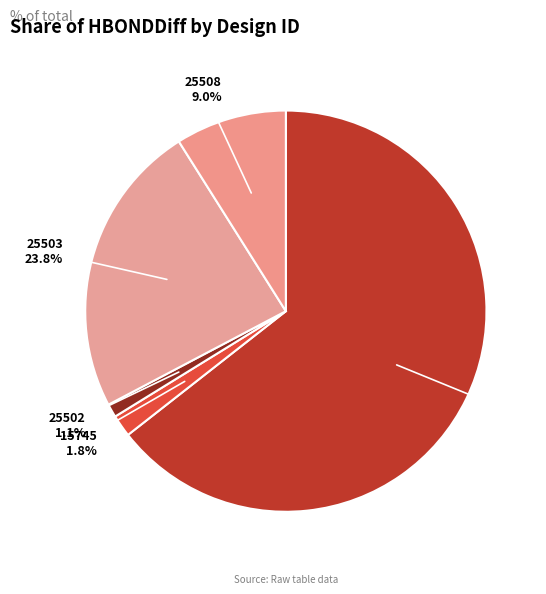

Between 25508 and 25502, which is larger?

25508